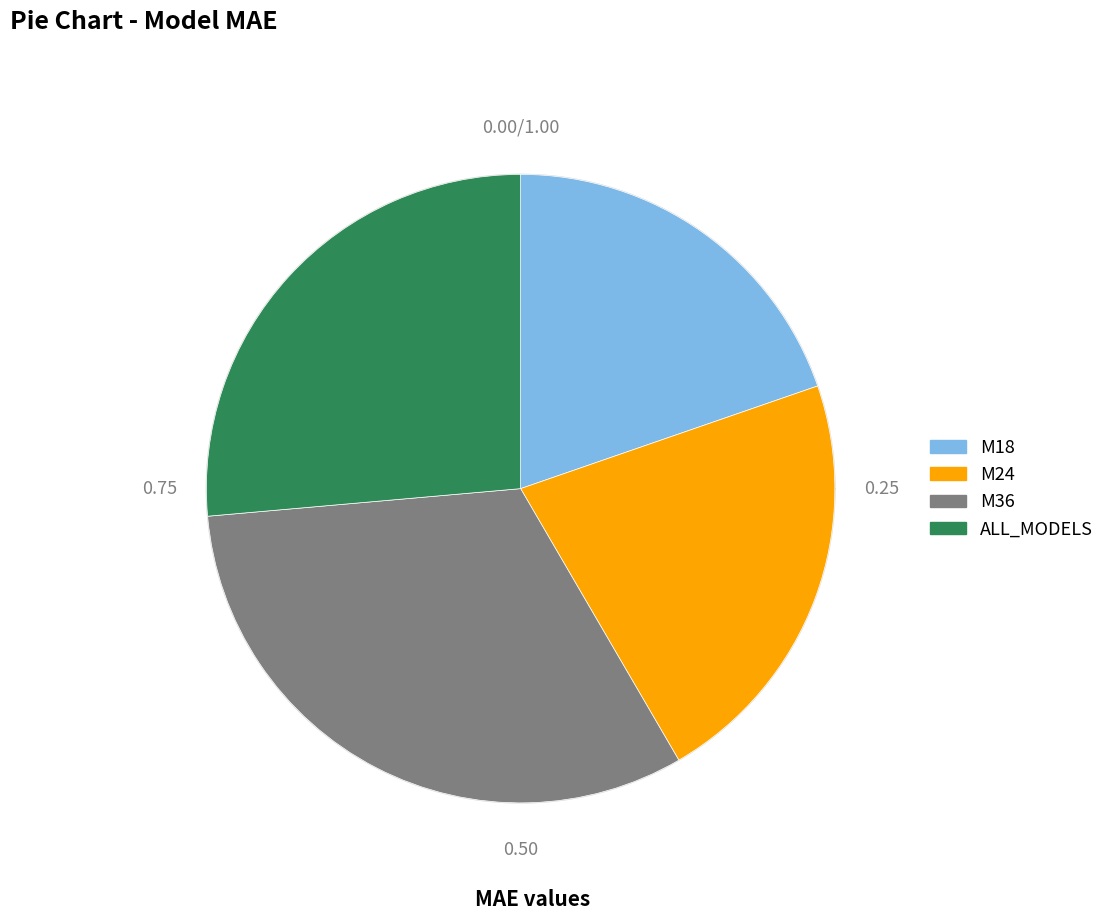

Is there a majority slice in this chart?

No